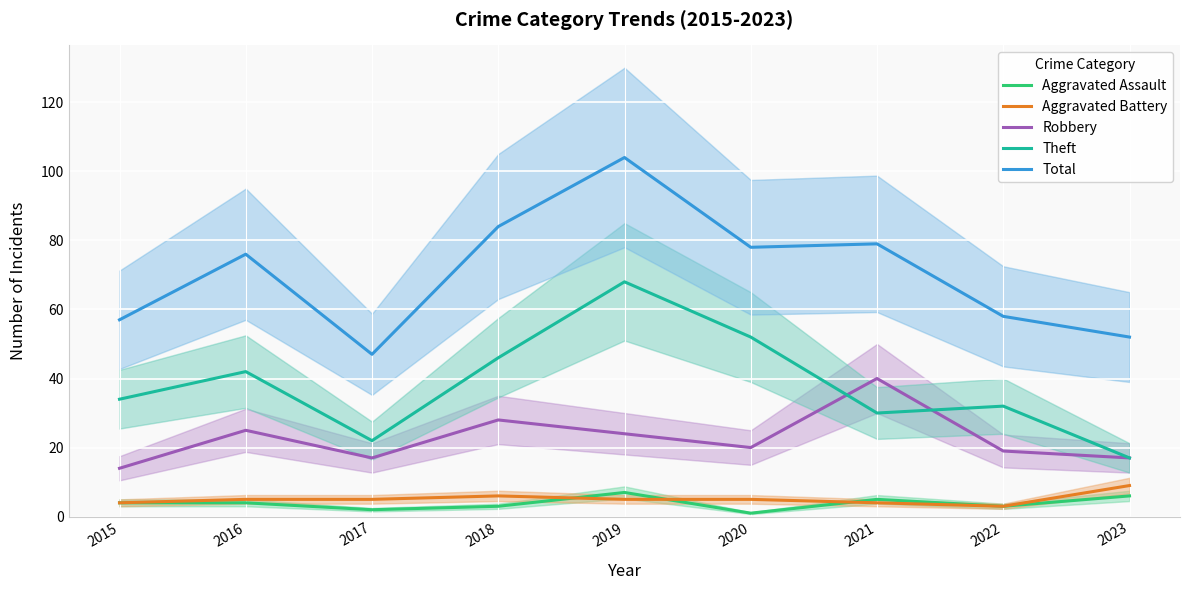

Is the value of Aggravated Assault at 2015 greater than the value of Robbery at 2022?

No